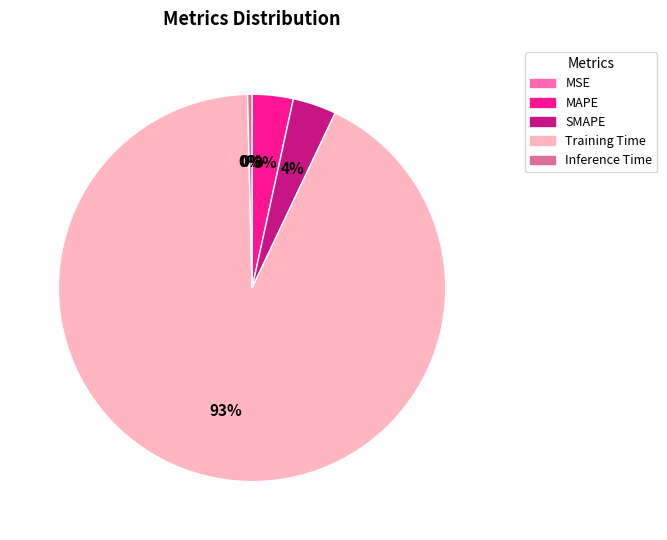

Between SMAPE and Inference Time, which is larger?

SMAPE